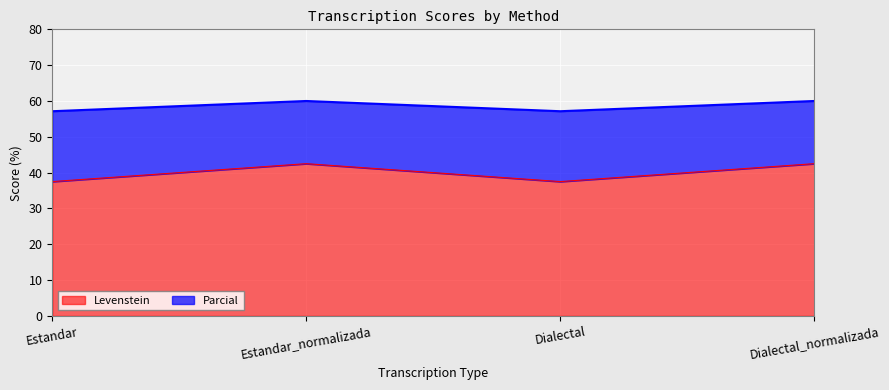

In Parcial, how many points are lower than both neighbors (excluding endpoints)?

1